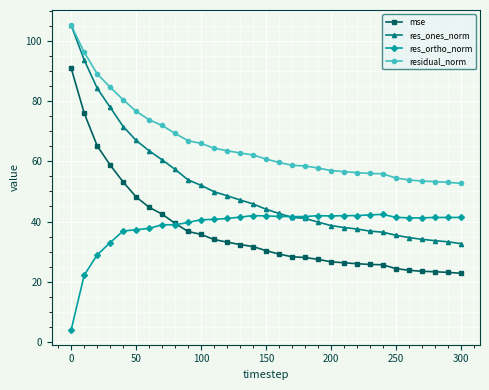

At how many categories does at least one series exceed 87?

3